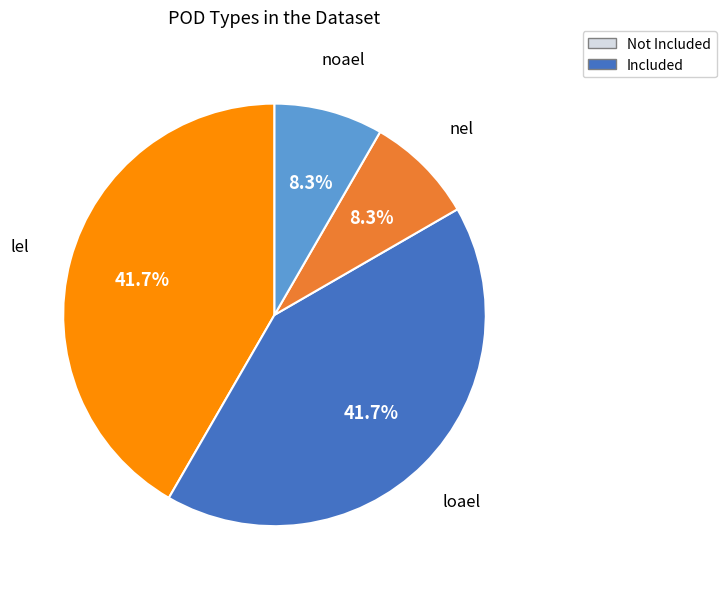

Is there a majority slice in this chart?

No